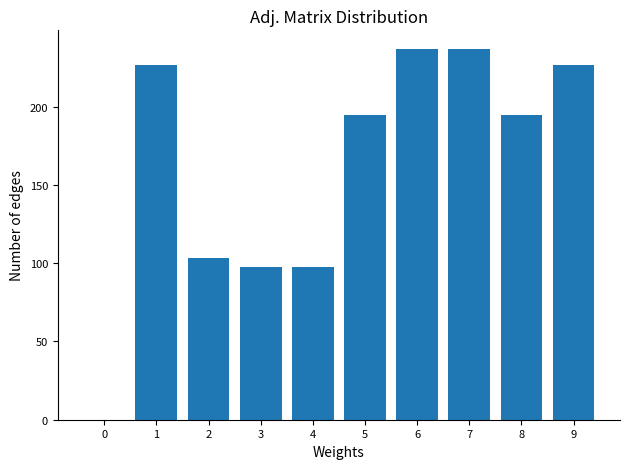

What is the sum of all values?

1616.5